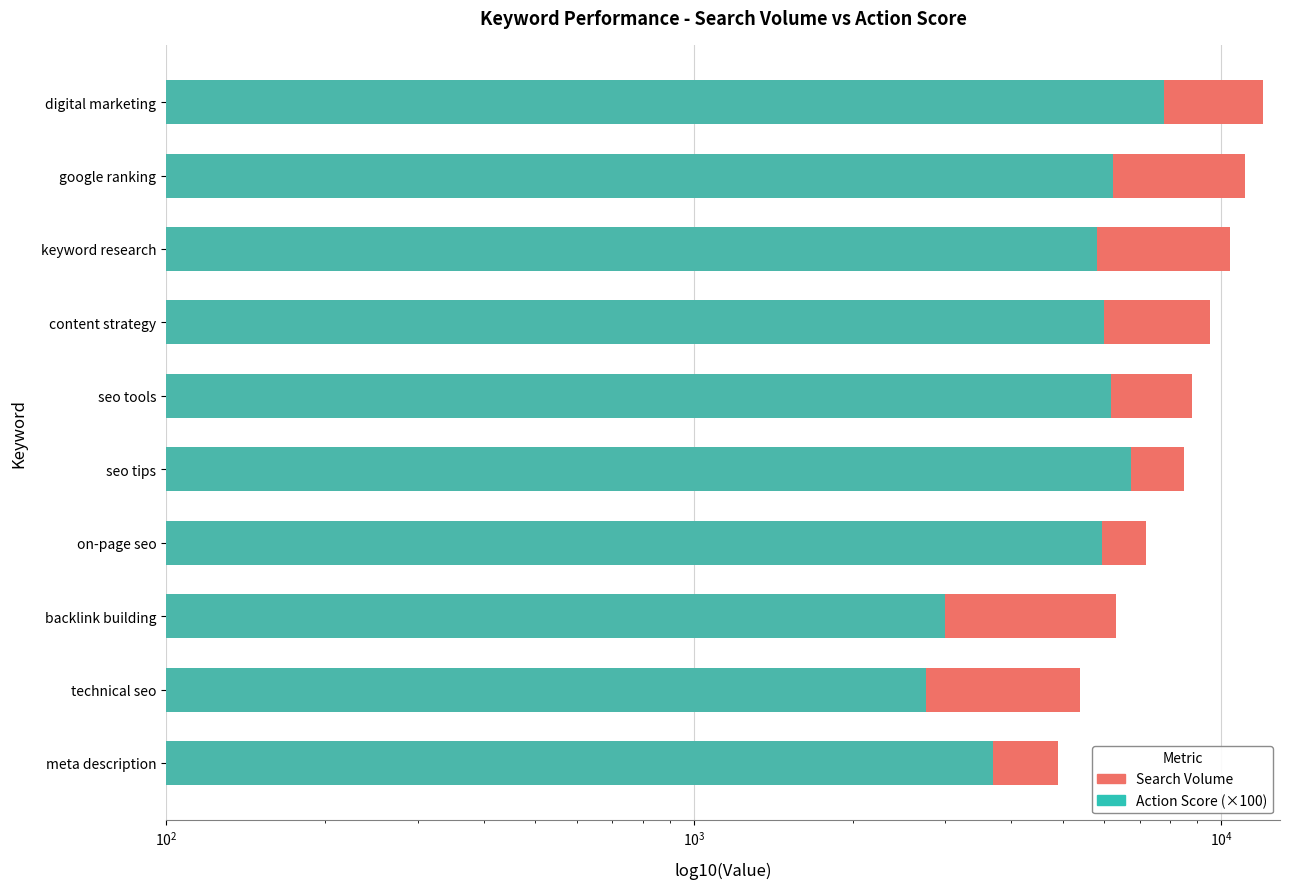

How many data points in Action Score are above 6000?

4